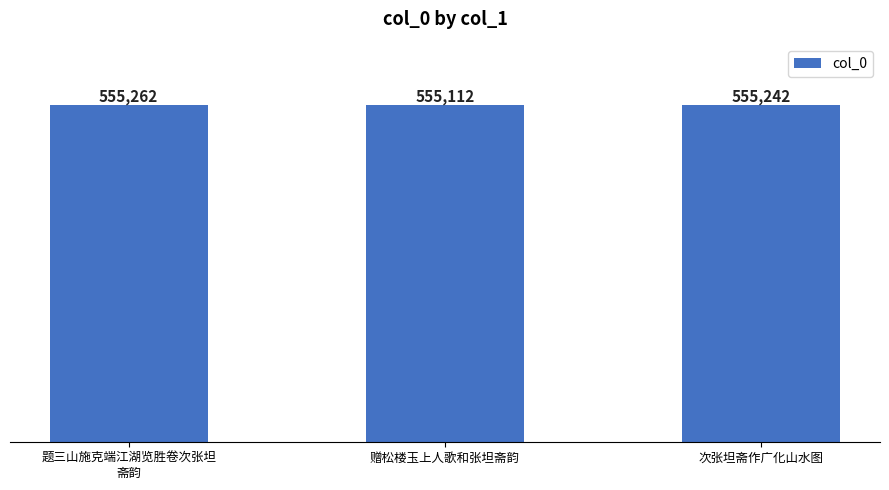

The chart shows a value of 899752 at 赠松楼玉上人歌和张坦斋韵. True or false?

False